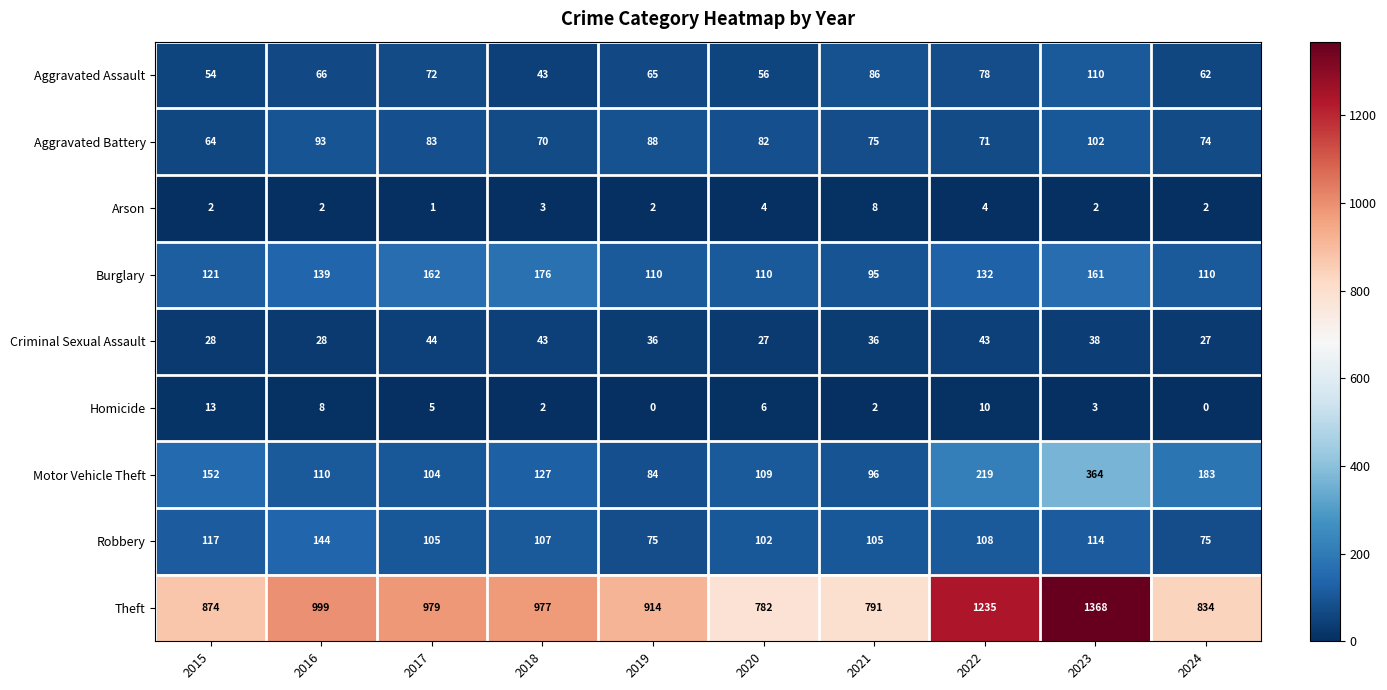

At how many categories does at least one series exceed 337?

10